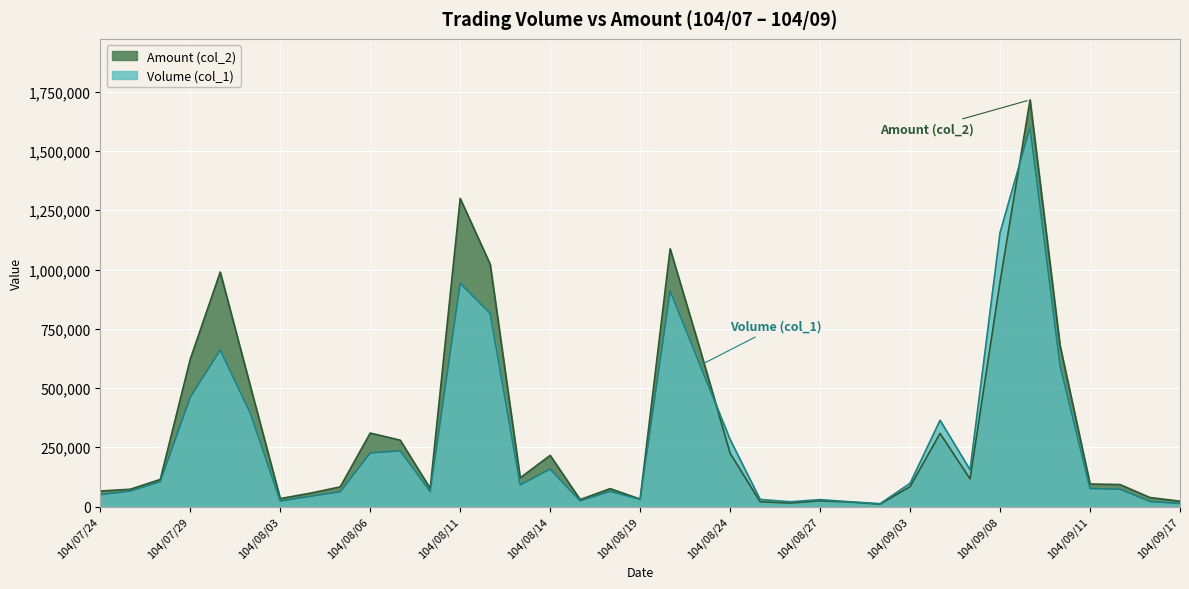

Is the value of Volume (col_1) at 104/08/12 greater than the value of Amount (col_2) at 104/08/25?

Yes